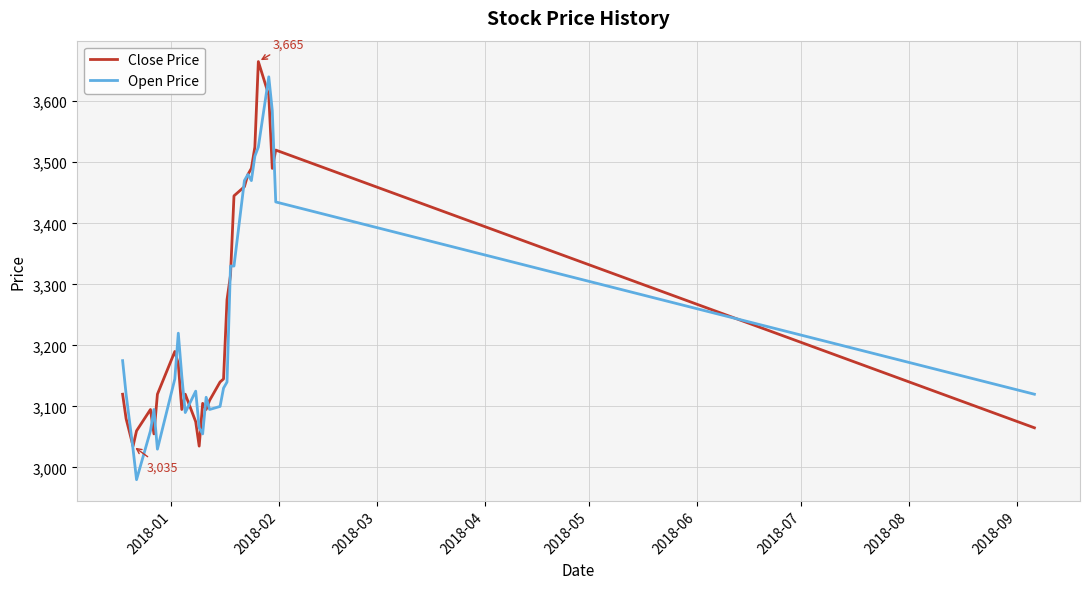

What are all the series names shown in the legend?

Close Price, Open Price